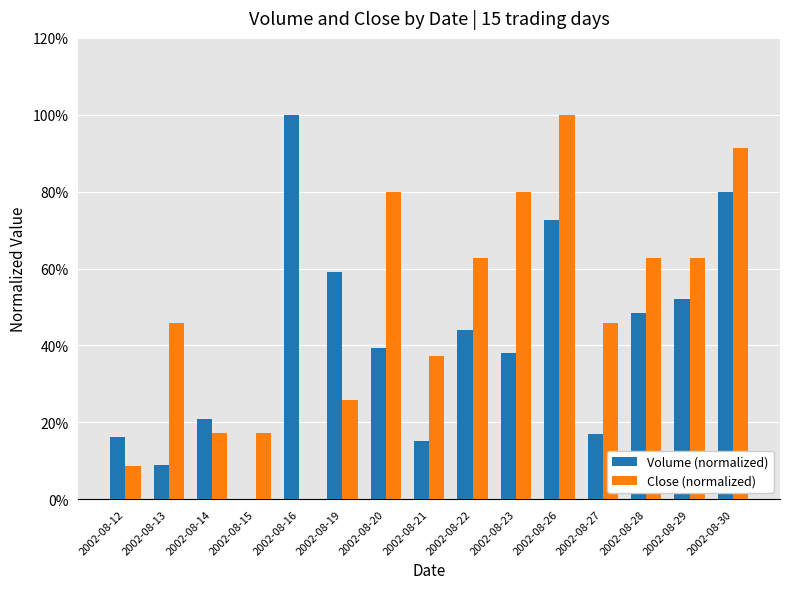

Reading left to right, transcribe all the data shown in this chart.

Volume (normalized): 0.2	0.1	0.2	0.0	1.0	0.6	0.4	0.2	0.4	0.4	0.7	0.2	0.5	0.5	0.8
Close (normalized): 0.1	0.5	0.2	0.2	0.0	0.3	0.8	0.4	0.6	0.8	1.0	0.5	0.6	0.6	0.9